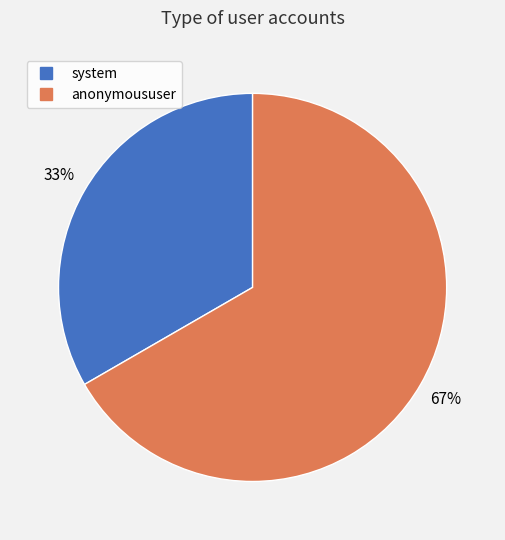

Which slice is the smallest?

system